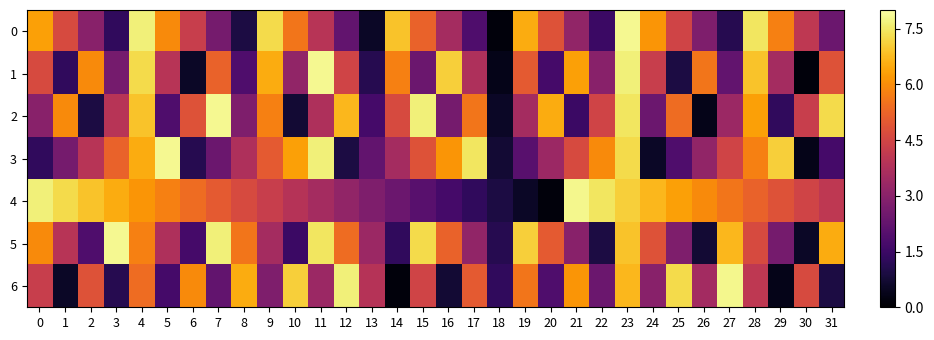

Reading left to right, list all the values displayed in this chart.

0: 0=6.3	1=4.7	2=3.0	3=1.3	4=7.6	5=6.0	6=4.3	7=2.6	8=0.9	9=7.3	10=5.6	11=3.9	12=2.2	13=0.6	14=6.9	15=5.2	16=3.5	17=1.9	18=0.2	19=6.5	20=4.8	21=3.2	22=1.5	23=7.8	24=6.1	25=4.5	26=2.8	27=1.1	28=7.4	29=5.8	30=4.1	31=2.4
1: 0=4.7	1=1.3	2=6.0	3=2.6	4=7.3	5=3.9	6=0.6	7=5.2	8=1.9	9=6.5	10=3.2	11=7.8	12=4.5	13=1.1	14=5.8	15=2.4	16=7.1	17=3.7	18=0.4	19=5.0	20=1.7	21=6.3	22=3.0	23=7.6	24=4.3	25=0.9	26=5.6	27=2.2	28=6.9	29=3.5	30=0.2	31=4.8
2: 0=3.0	1=6.0	2=0.9	3=3.9	4=6.9	5=1.9	6=4.8	7=7.8	8=2.8	9=5.8	10=0.7	11=3.7	12=6.7	13=1.7	14=4.7	15=7.6	16=2.6	17=5.6	18=0.6	19=3.5	20=6.5	21=1.5	22=4.5	23=7.4	24=2.4	25=5.4	26=0.4	27=3.3	28=6.3	29=1.3	30=4.3	31=7.3
3: 0=1.3	1=2.6	2=3.9	3=5.2	4=6.5	5=7.8	6=1.1	7=2.4	8=3.7	9=5.0	10=6.3	11=7.6	12=0.9	13=2.2	14=3.5	15=4.8	16=6.1	17=7.4	18=0.7	19=2.0	20=3.3	21=4.6	22=6.0	23=7.3	24=0.6	25=1.9	26=3.2	27=4.5	28=5.8	29=7.1	30=0.4	31=1.7
4: 0=7.6	1=7.3	2=6.9	3=6.5	4=6.1	5=5.8	6=5.4	7=5.0	8=4.7	9=4.3	10=3.9	11=3.5	12=3.2	13=2.8	14=2.4	15=2.0	16=1.7	17=1.3	18=0.9	19=0.6	20=0.2	21=7.8	22=7.4	23=7.1	24=6.7	25=6.3	26=6.0	27=5.6	28=5.2	29=4.8	30=4.5	31=4.1
5: 0=6.0	1=3.9	2=1.9	3=7.8	4=5.8	5=3.7	6=1.7	7=7.6	8=5.6	9=3.5	10=1.5	11=7.4	12=5.4	13=3.3	14=1.3	15=7.3	16=5.2	17=3.2	18=1.1	19=7.1	20=5.0	21=3.0	22=0.9	23=6.9	24=4.8	25=2.8	26=0.7	27=6.7	28=4.6	29=2.6	30=0.6	31=6.5
6: 0=4.3	1=0.6	2=4.8	3=1.1	4=5.4	5=1.7	6=6.0	7=2.2	8=6.5	9=2.8	10=7.1	11=3.3	12=7.6	13=3.9	14=0.2	15=4.5	16=0.7	17=5.0	18=1.3	19=5.6	20=1.9	21=6.1	22=2.4	23=6.7	24=3.0	25=7.3	26=3.5	27=7.8	28=4.1	29=0.4	30=4.6	31=0.9